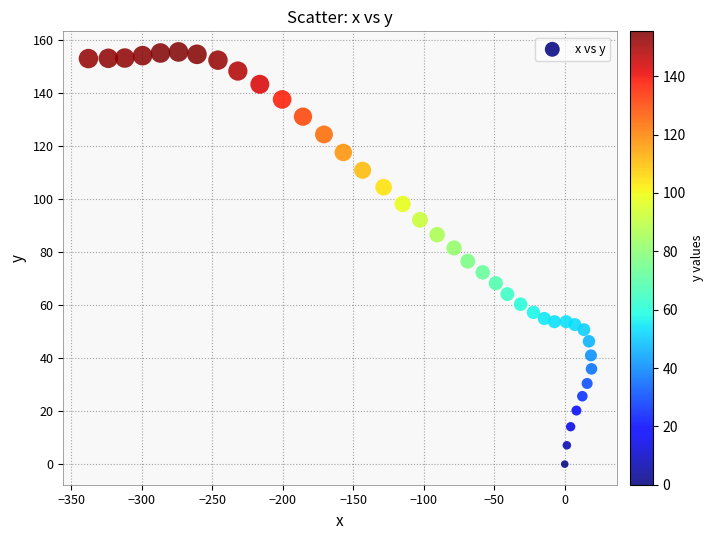

What is the range of Y values (max minus min)?

155.4